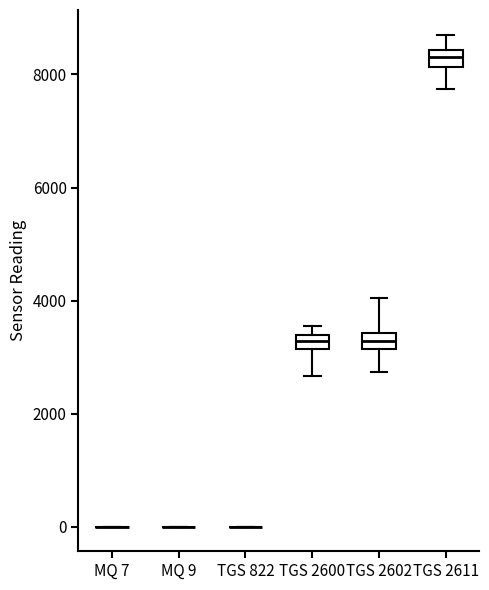

Where does the lower whisker of the box for TGS 2602 end on the y-axis? The values are not printed on the chart, so give them approximately, as read against the axis.

2800